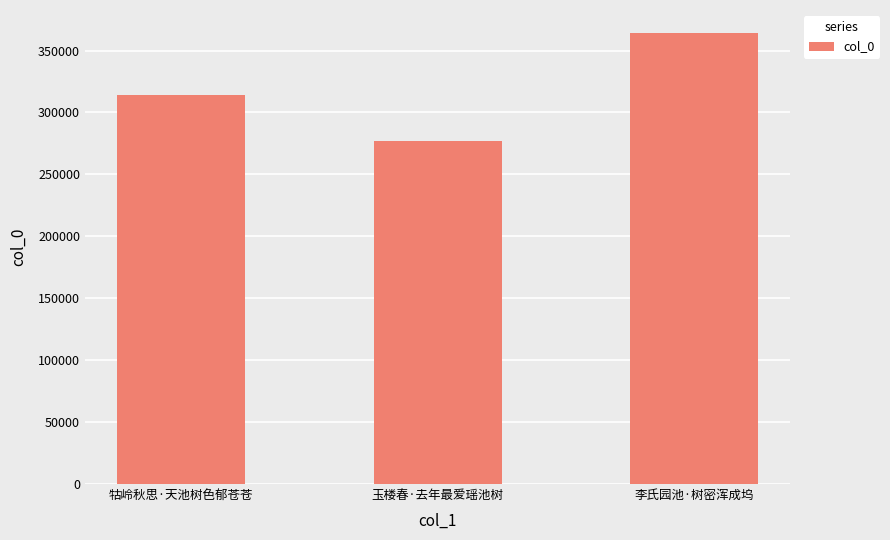

The chart shows a value of 314430 at 牯岭秋思·天池树色郁苍苍. True or false?

True